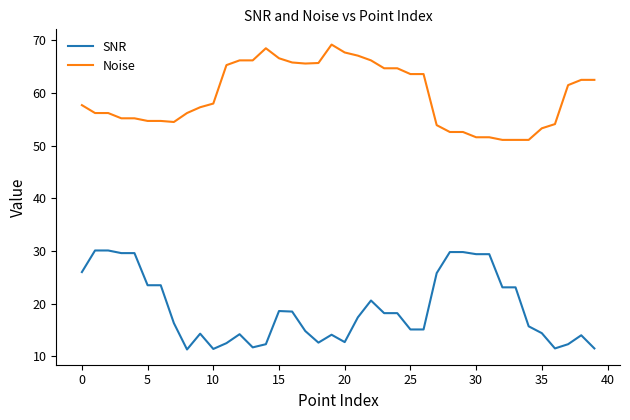

List the series in order of their peak value, lowest first.

SNR, Noise